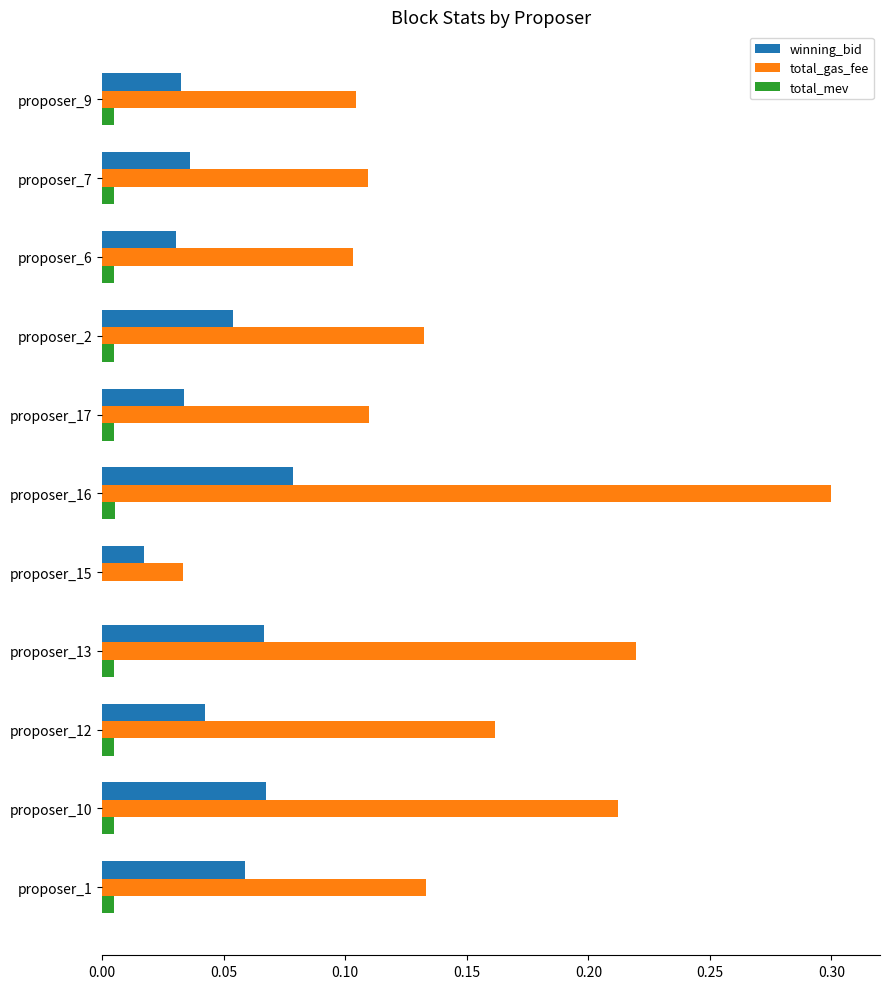

What is the sum of all winning_bid values?

0.5